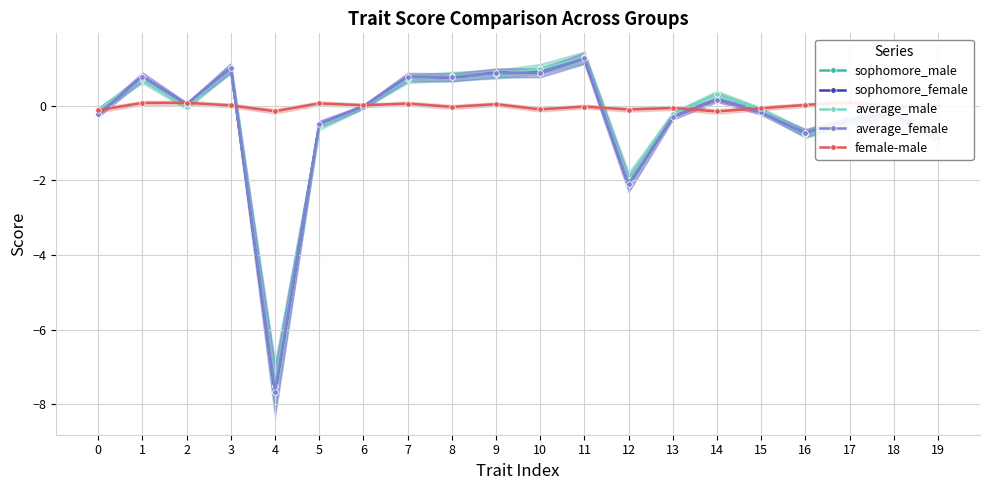

Between 10 and 12, which series saw the biggest shift?

sophomore_female